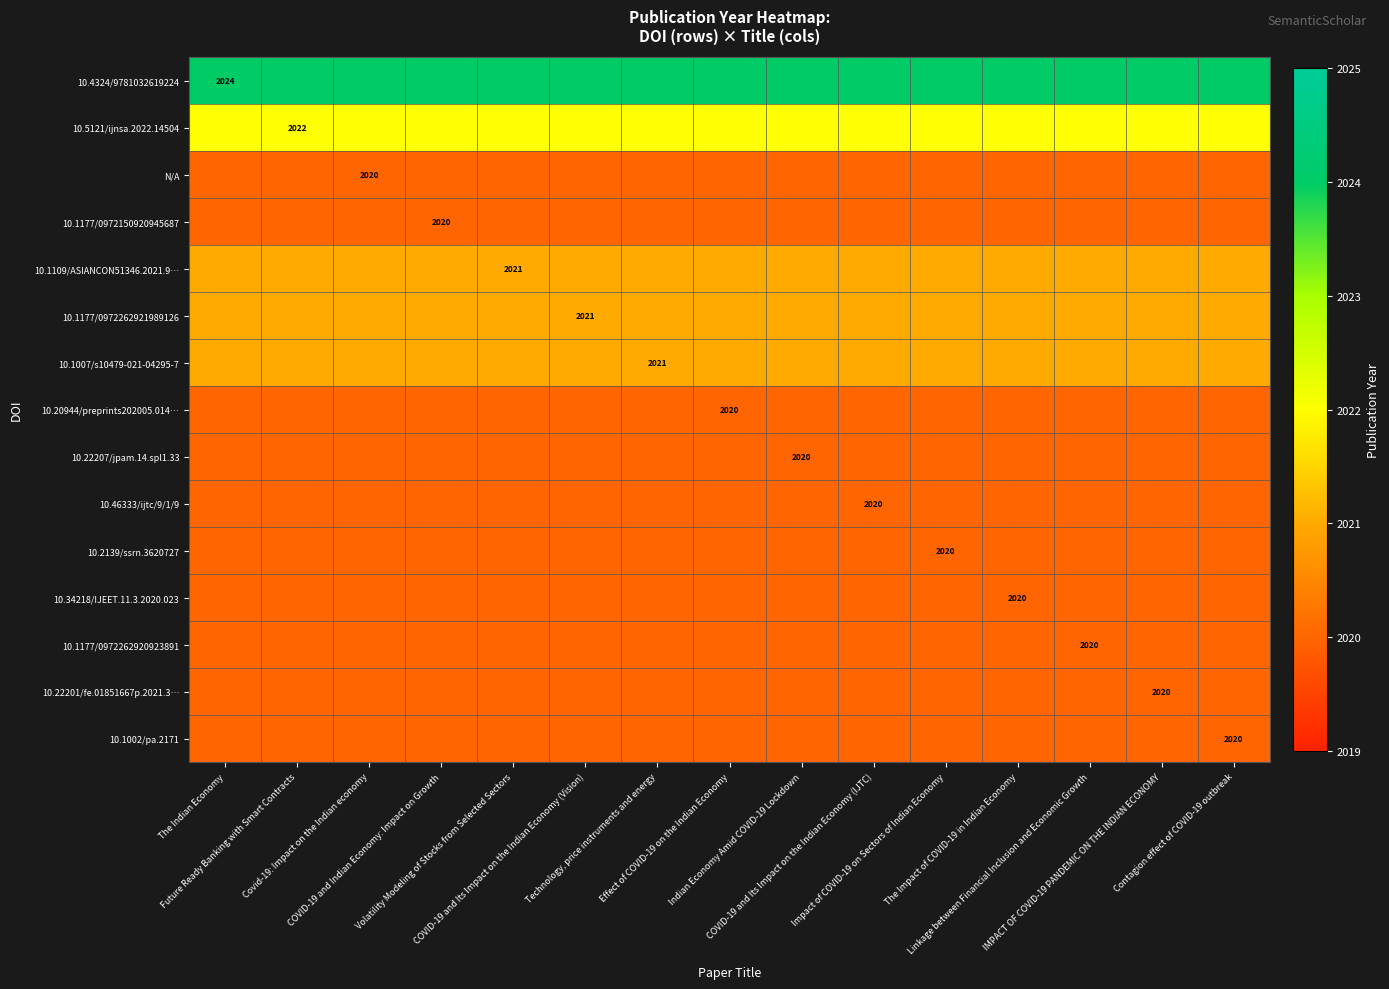

Which series has the largest total across all categories?

10.4324/9781032619224